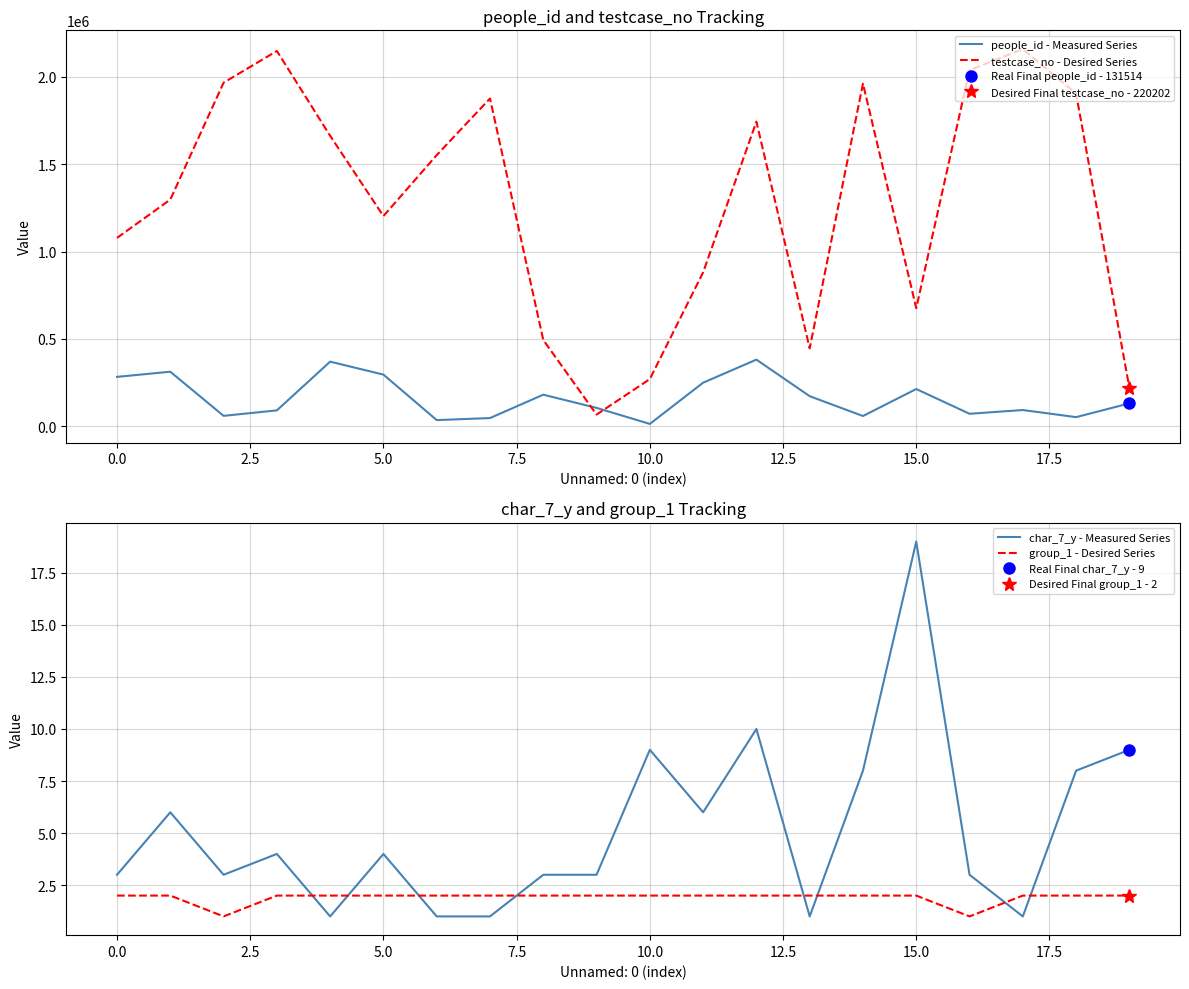

How many values in the people_id - Measured Series series are below 131514?

10